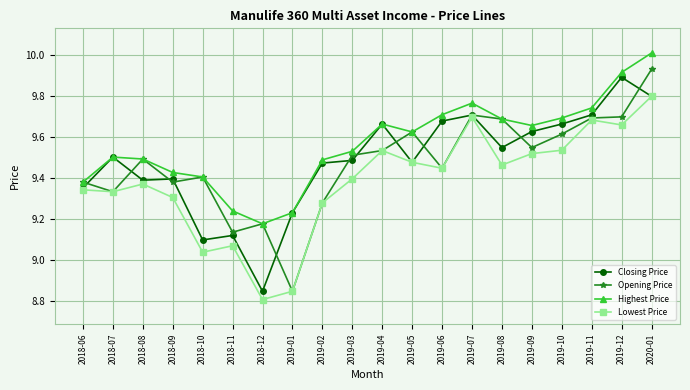

Is the value of Highest Price at 2018-12 greater than the value of Closing Price at 2019-04?

No